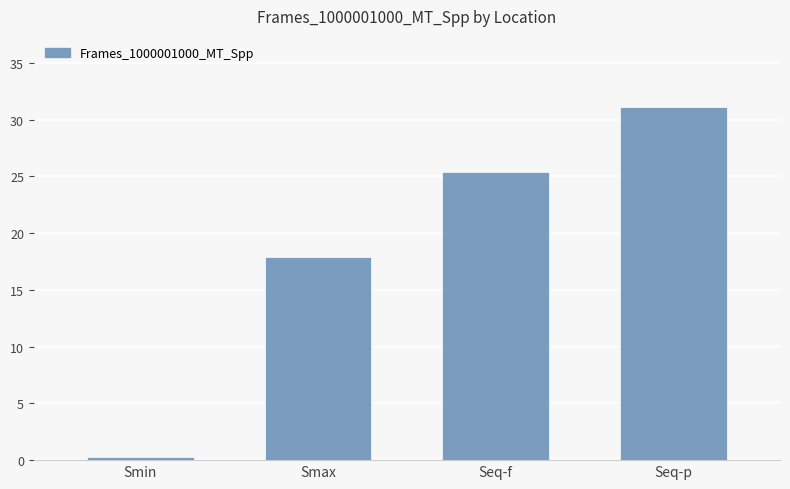

The value at Smax is 17.9. True or false?

True